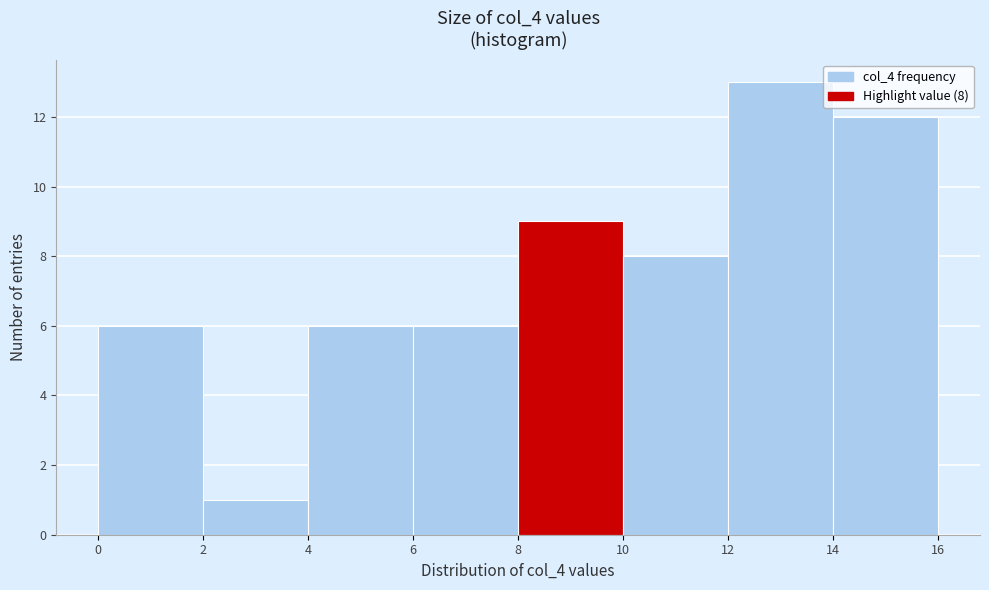

Over which range of the x-axis is the bar tallest?

12 to 14